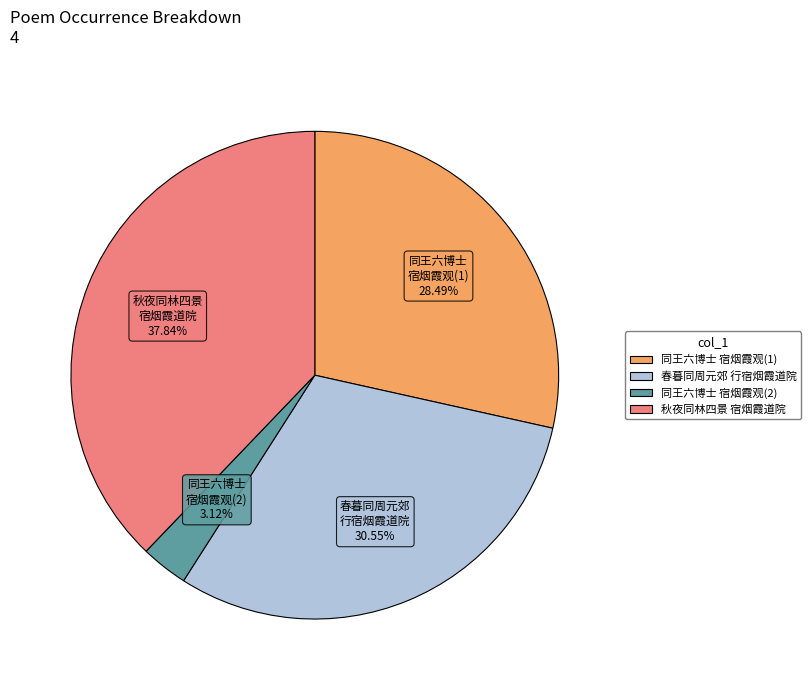

Does any single category account for the majority?

No